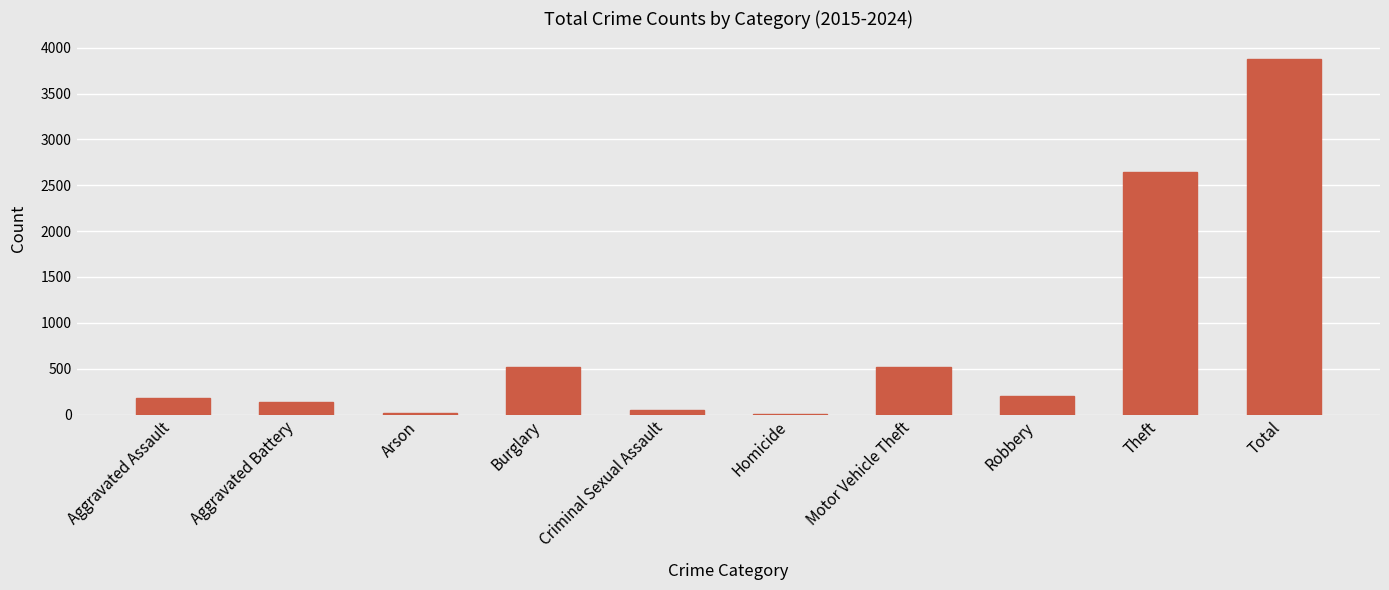

Does the chart contain stacked bars?

No